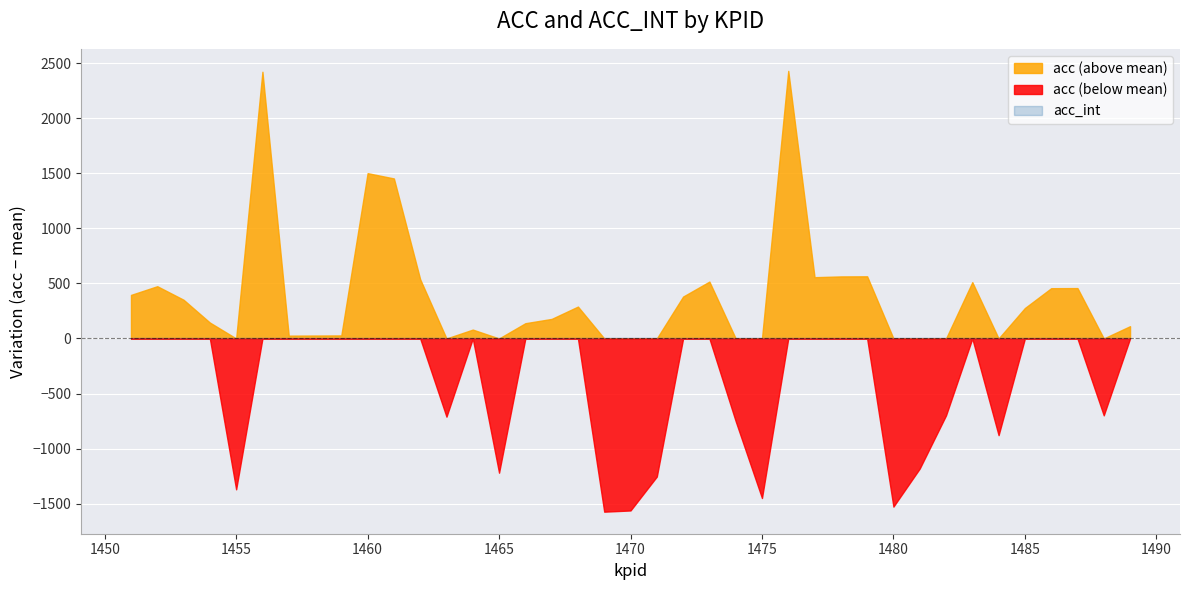

Which series has the largest total across all categories?

acc (above mean)